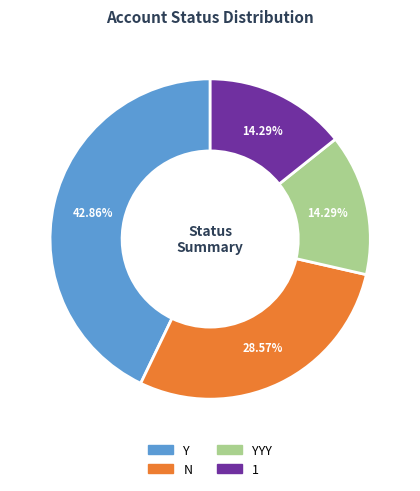

What is the ratio of the value at YYY to the value at 1?

1.0